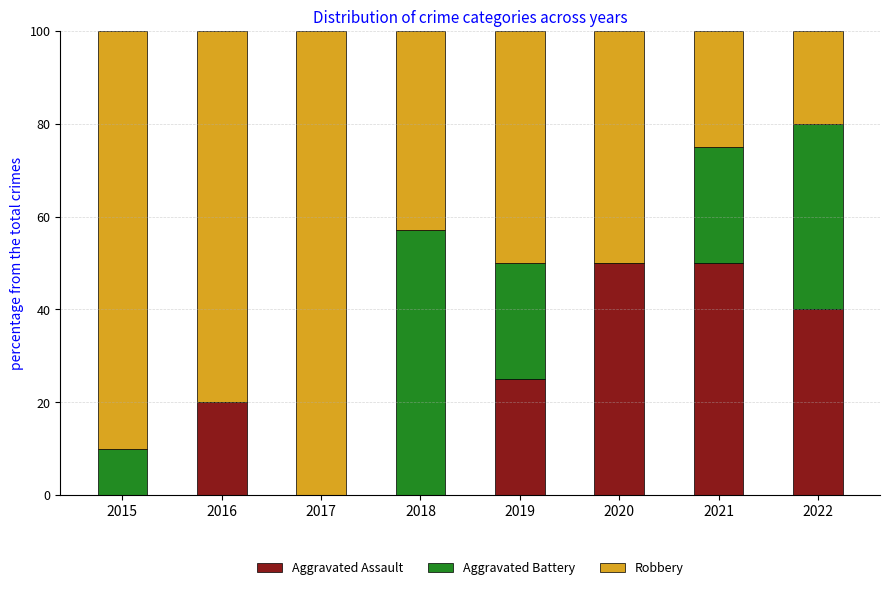

What is the total value across all series at 2021?

100.0